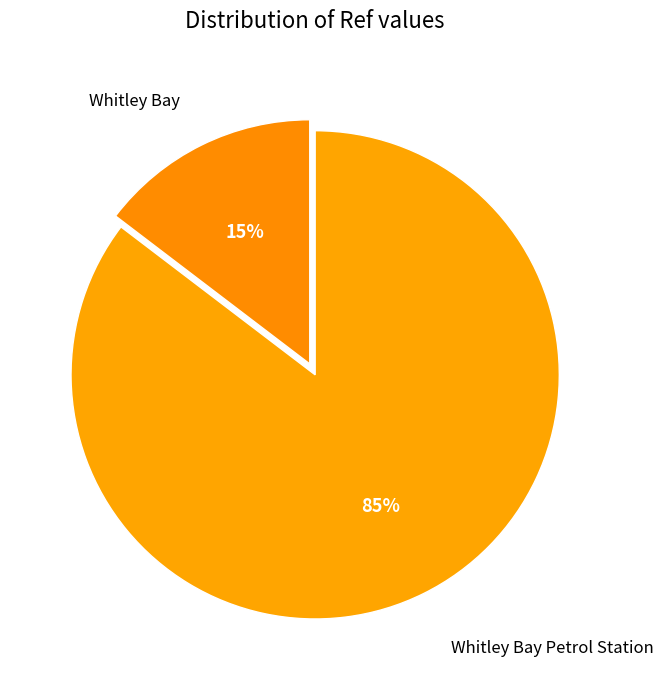

What is the smallest slice in the pie chart?

Whitley Bay